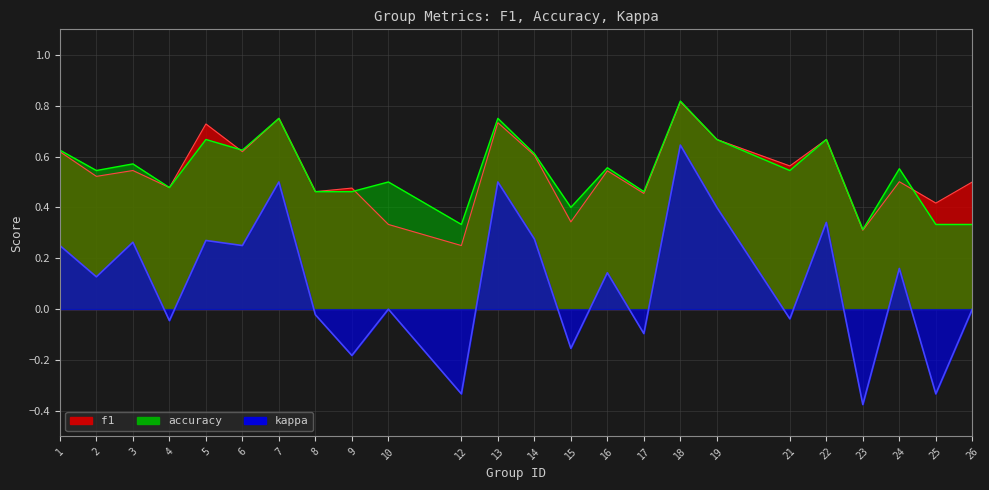

After their last crossing, which series has the higher values: accuracy or f1?

f1